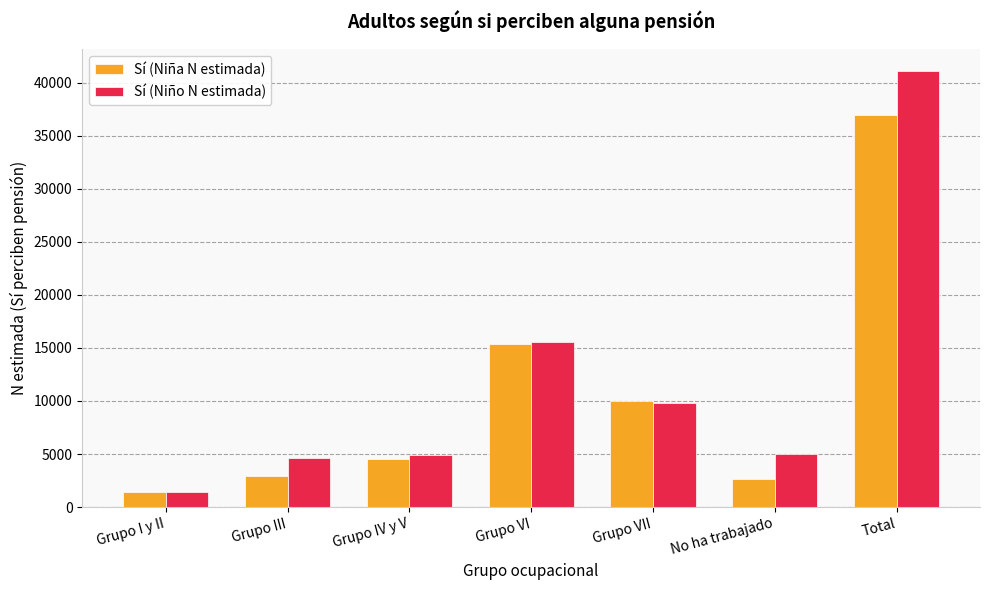

What is the value of the Sí (Niño N estimada) bar at the 7th from the left?

41152